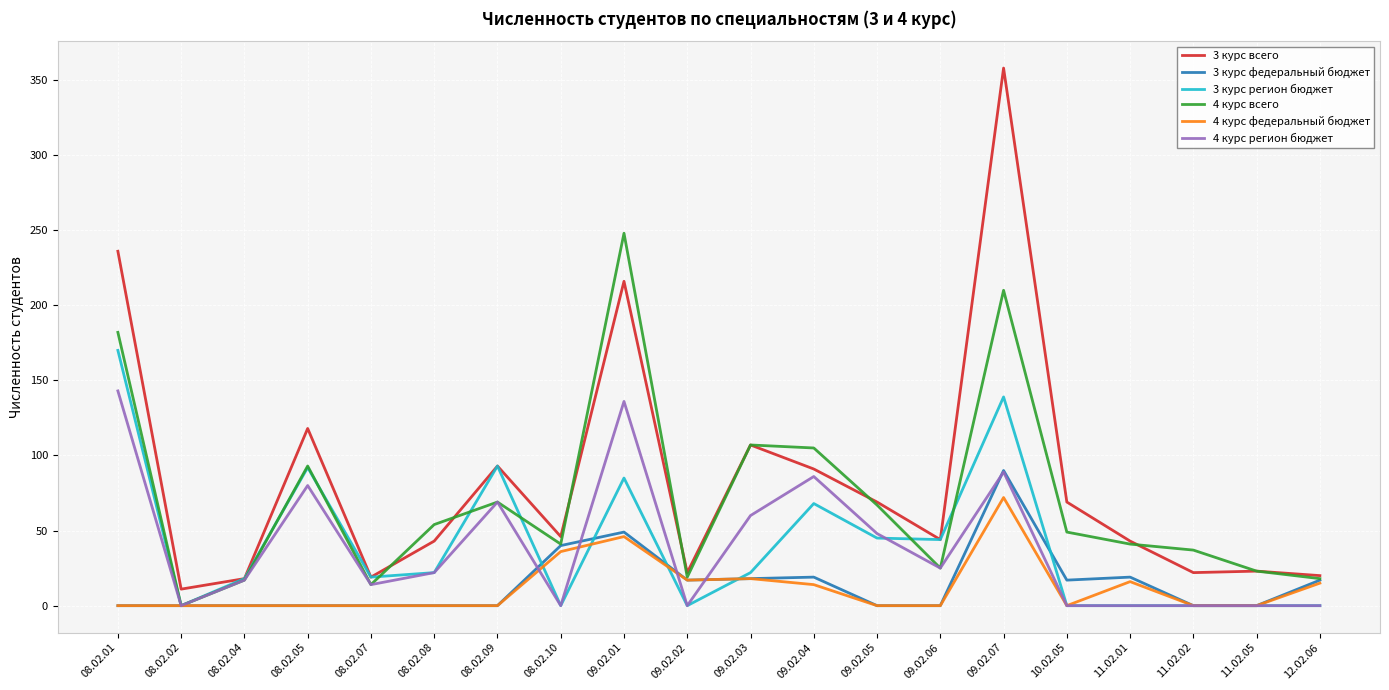

Between 08.02.09 and 09.02.02, which series saw the biggest shift?

3 курс регион бюджет